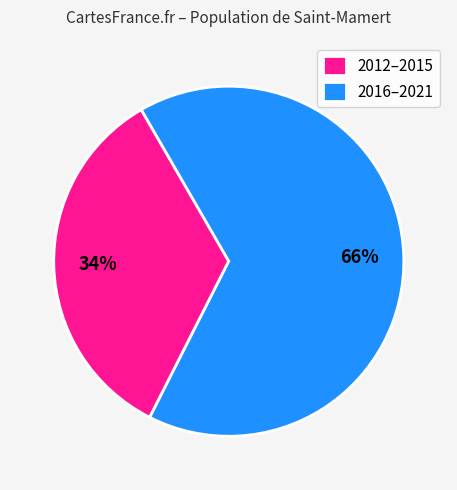

What percentage is the 2012–2015 slice, to the nearest percent?

34%